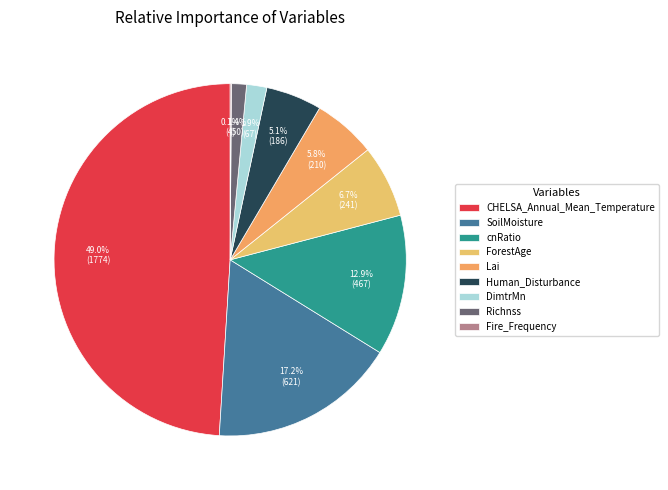

Is Lai the majority of the pie?

No